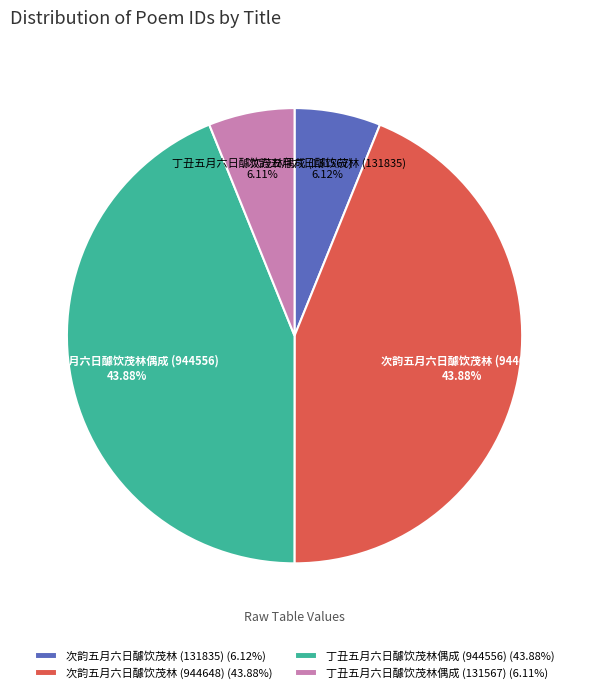

Does 丁丑五月六日醵饮茂林偶成 (944556) account for over 50% of the chart?

No